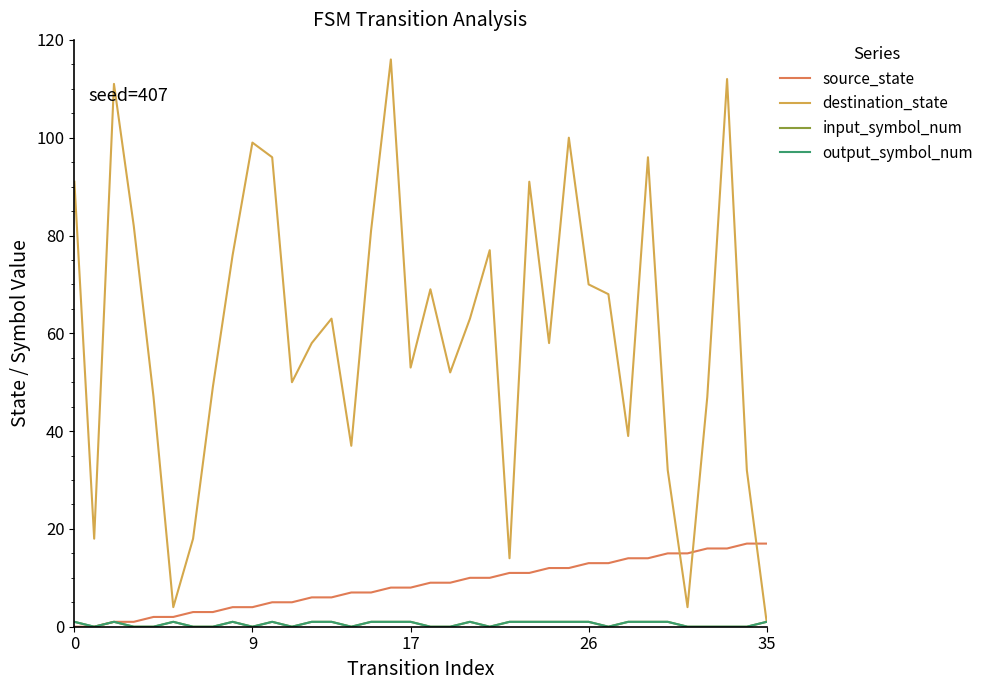

True or false: input_symbol_num and source_state cross at least once.

False